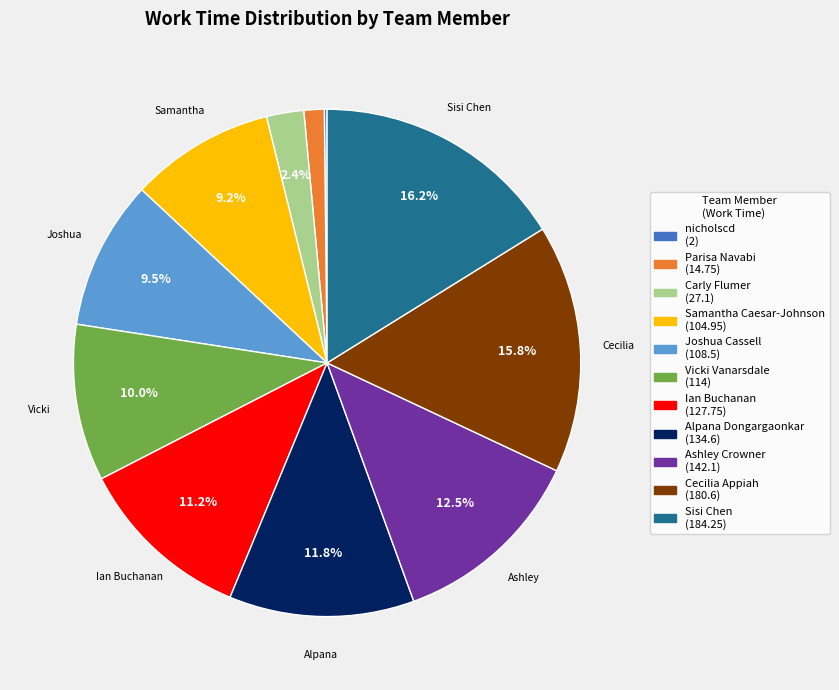

Which has a higher value, Cecilia Appiah or Vicki Vanarsdale?

Cecilia Appiah